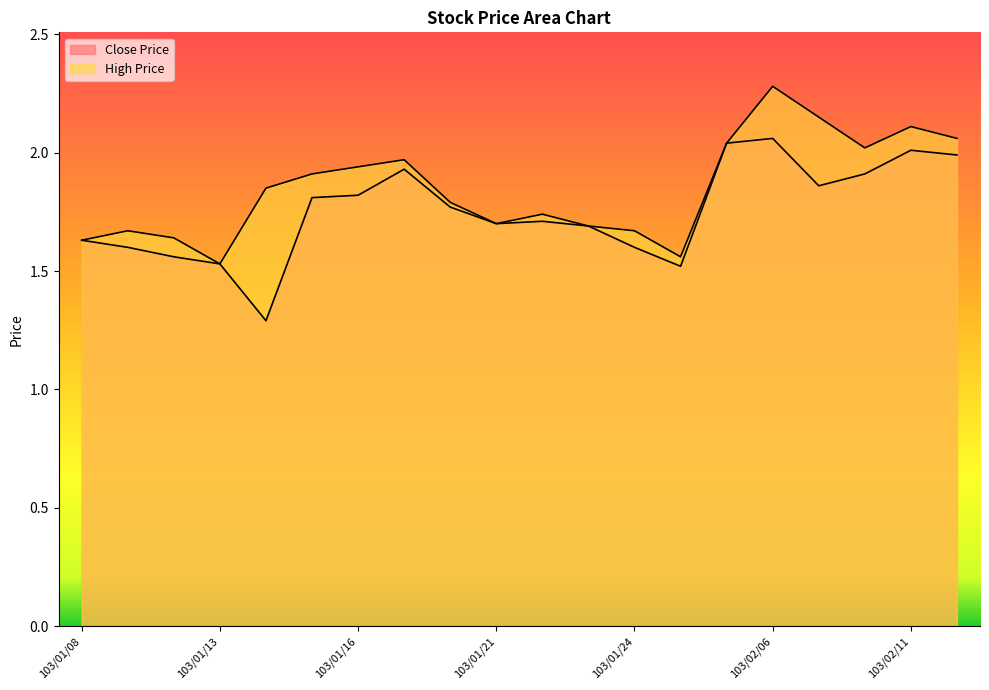

In Close Price, how many points are higher than both neighbors (excluding endpoints)?

4